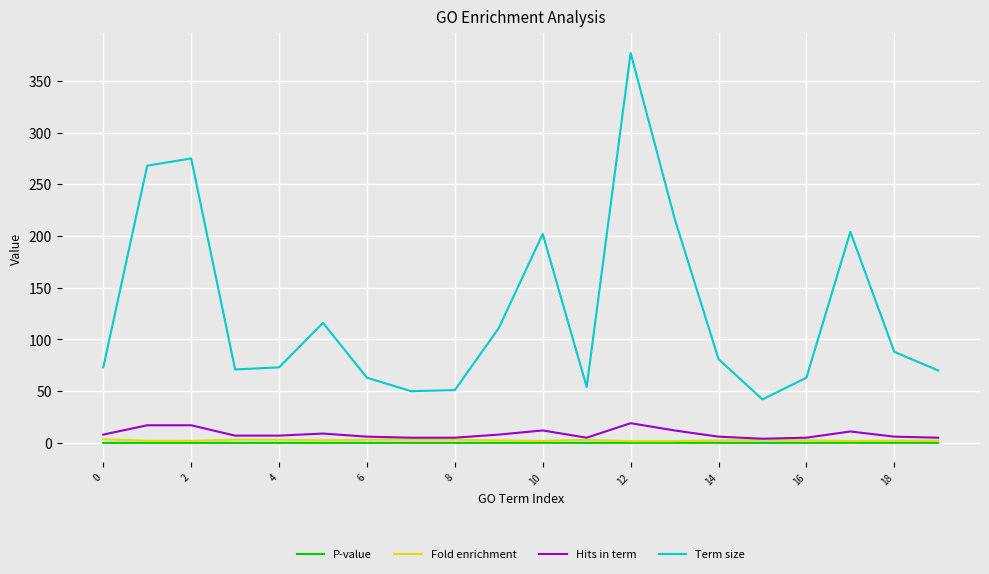

Which series has the widest spread of values?

Term size